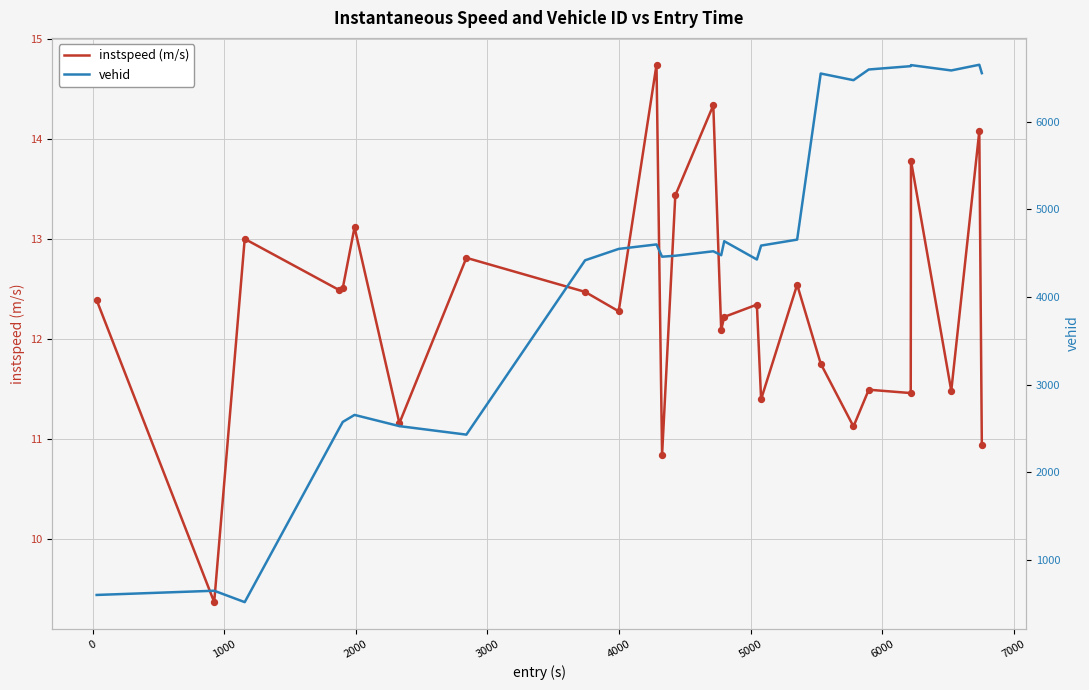

What is the highest value of the instspeed (m/s) series?

14.7